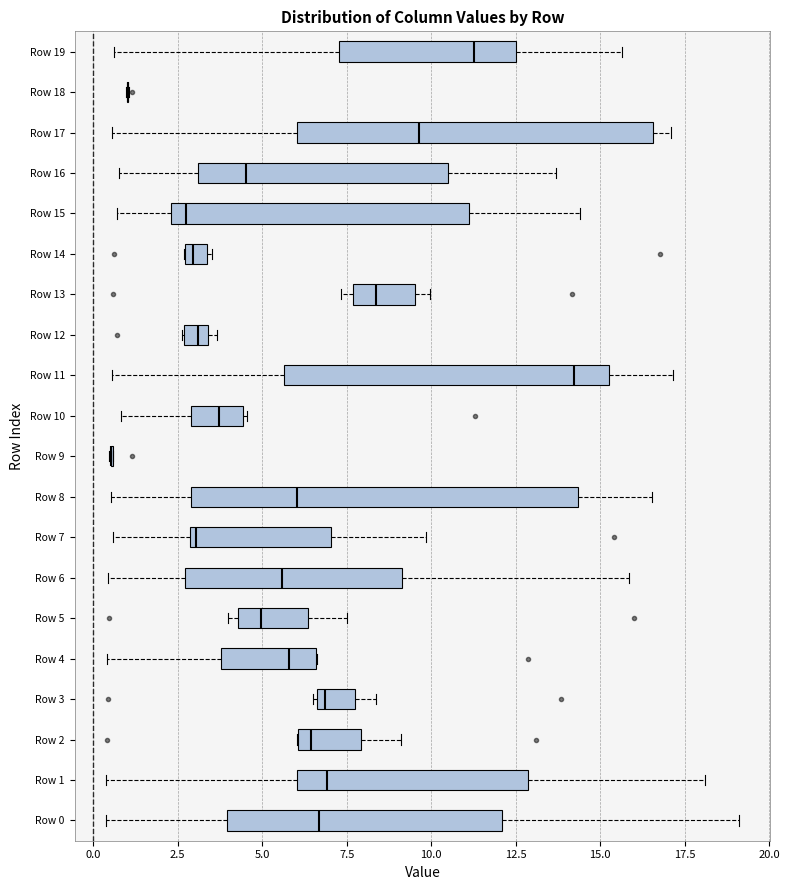

Comparing the boxes themselves (not the whiskers), which one is the widest?

Row 8